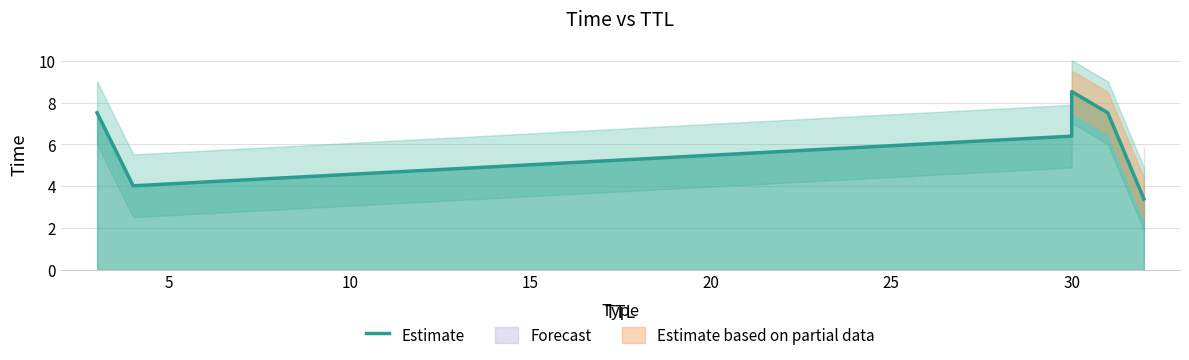

Does the chart display data point markers on the line(s)?

No